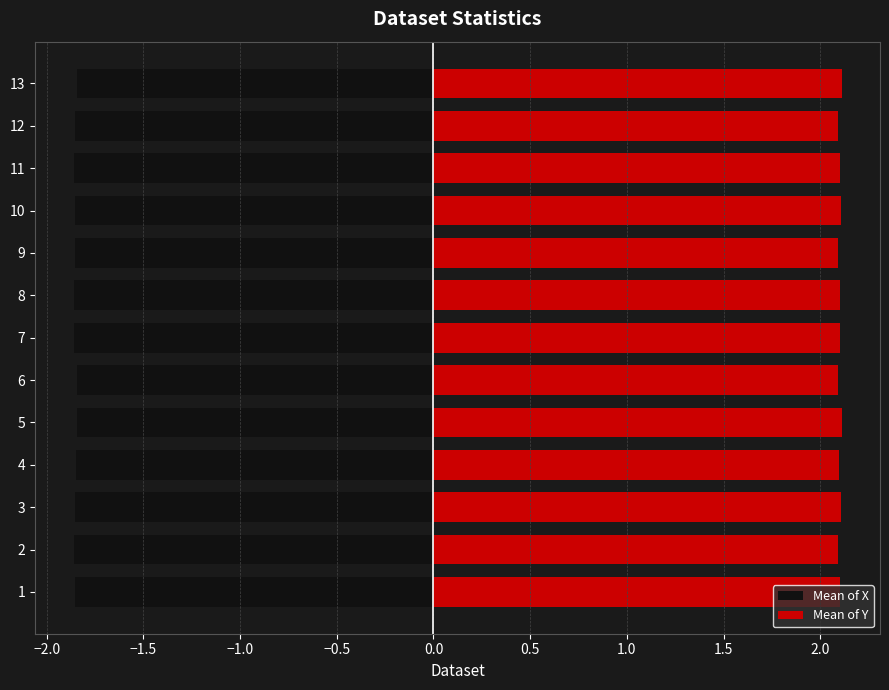

Reading left to right, extract all data points from this chart.

Mean of X: -1.9	-1.9	-1.9	-1.8	-1.8	-1.8	-1.9	-1.9	-1.9	-1.9	-1.9	-1.9	-1.8
Mean of Y: 2.1	2.1	2.1	2.1	2.1	2.1	2.1	2.1	2.1	2.1	2.1	2.1	2.1